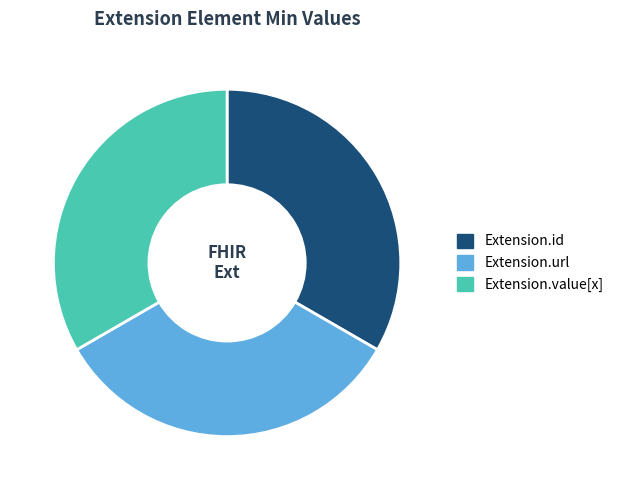

Count the number of slices in the pie.

3